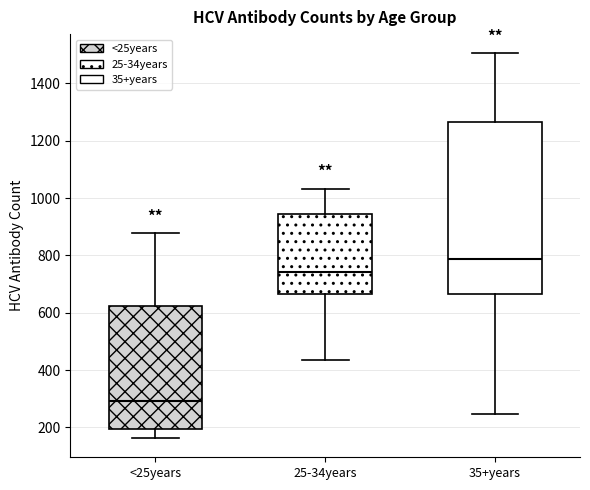

Reading left to right, read every box against the y-axis: the position of its median line, the range the box covers, and the ends of its whiskers. The values are not printed on the chart, so give them approximately, as read against the axis.

<25years: median 300, box 200 to 620, whiskers 160 to 880
25-34years: median 740, box 660 to 940, whiskers 440 to 1040
35+years: median 780, box 660 to 1260, whiskers 240 to 1500